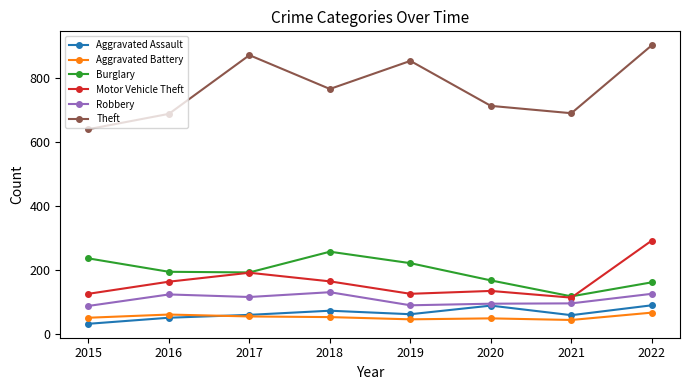

Which series has the largest range (max minus min)?

Theft